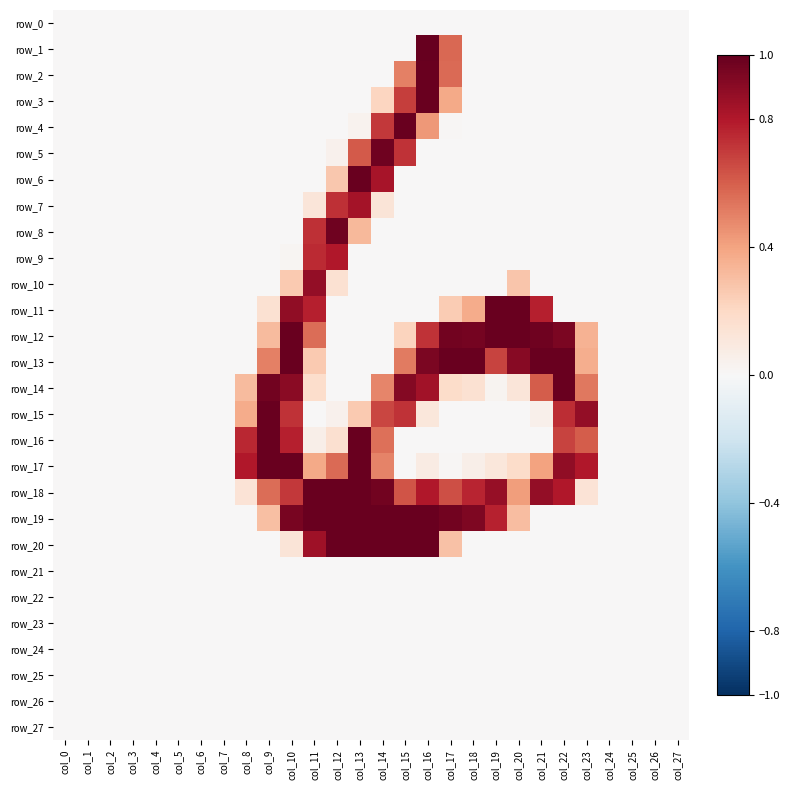

Where is row_16 nearest to the value 0?

col_0